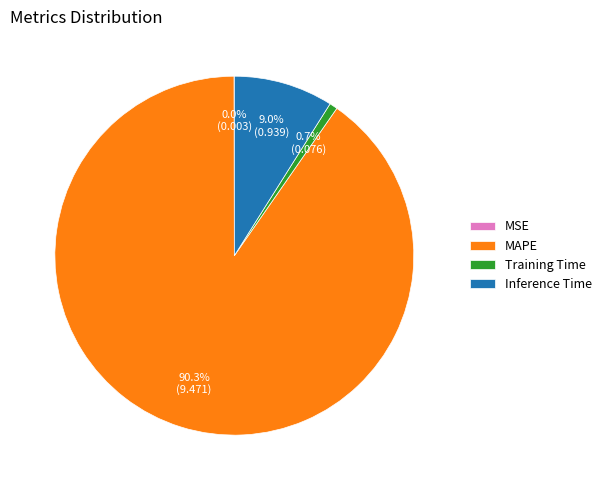

Which slice is the largest?

MAPE